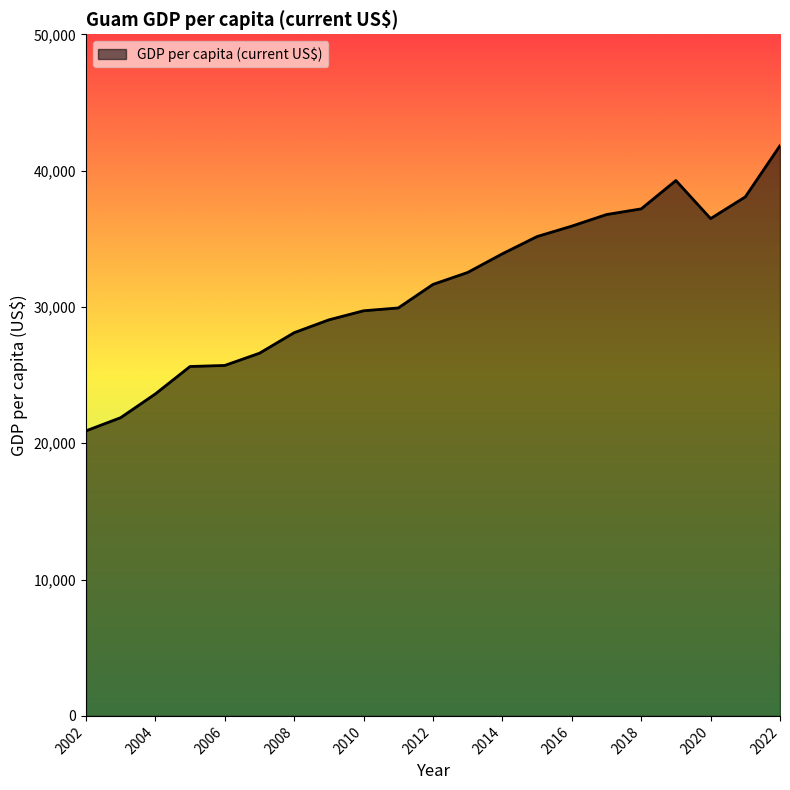

How many values are below 31653?

10